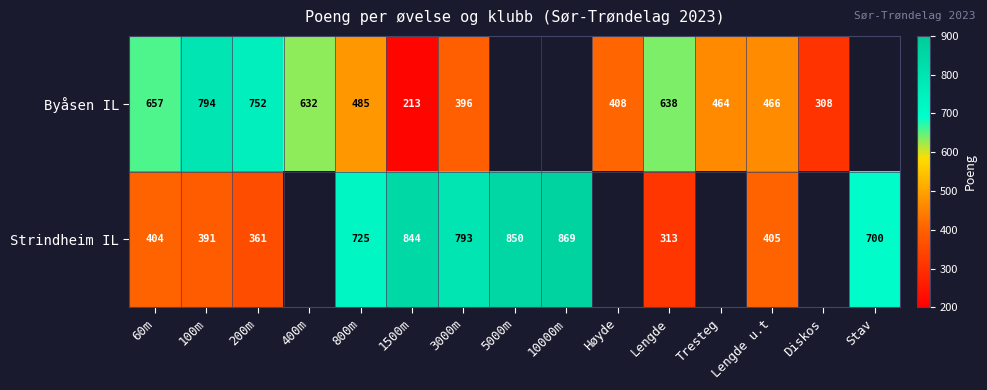

True or false: Strindheim IL has a value of 793 at 3000m.

True